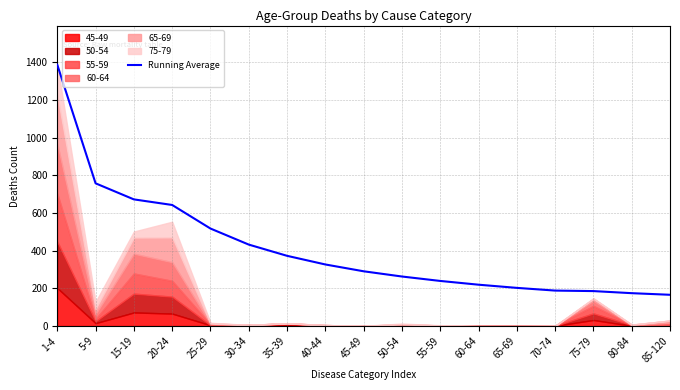

What is the ratio of the value at 35-39 to the value at 65-69?

1.8